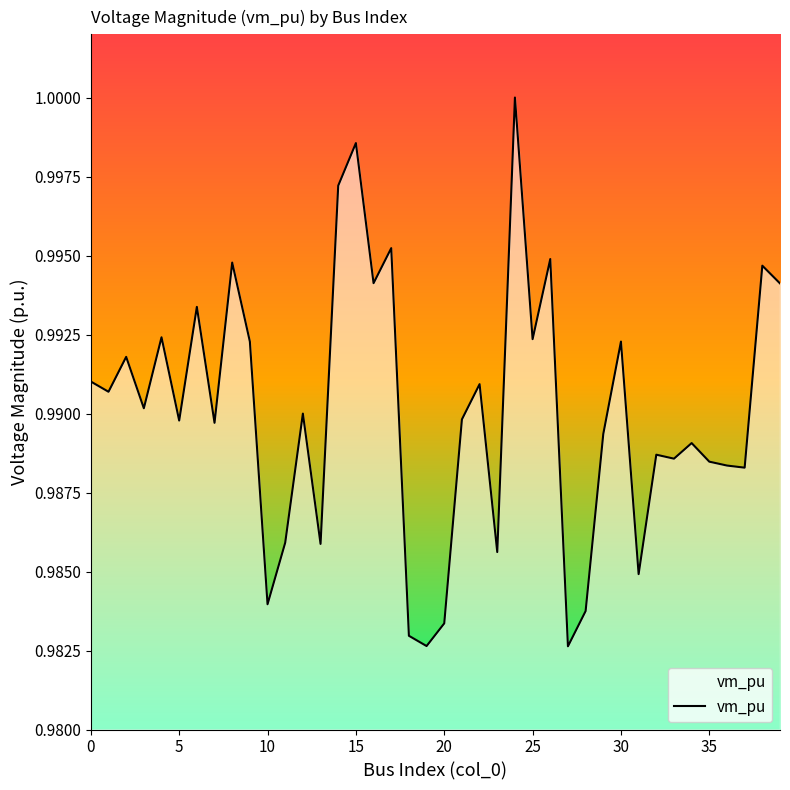

How many interior local valleys (lower than both neighbors) does the data have?

14